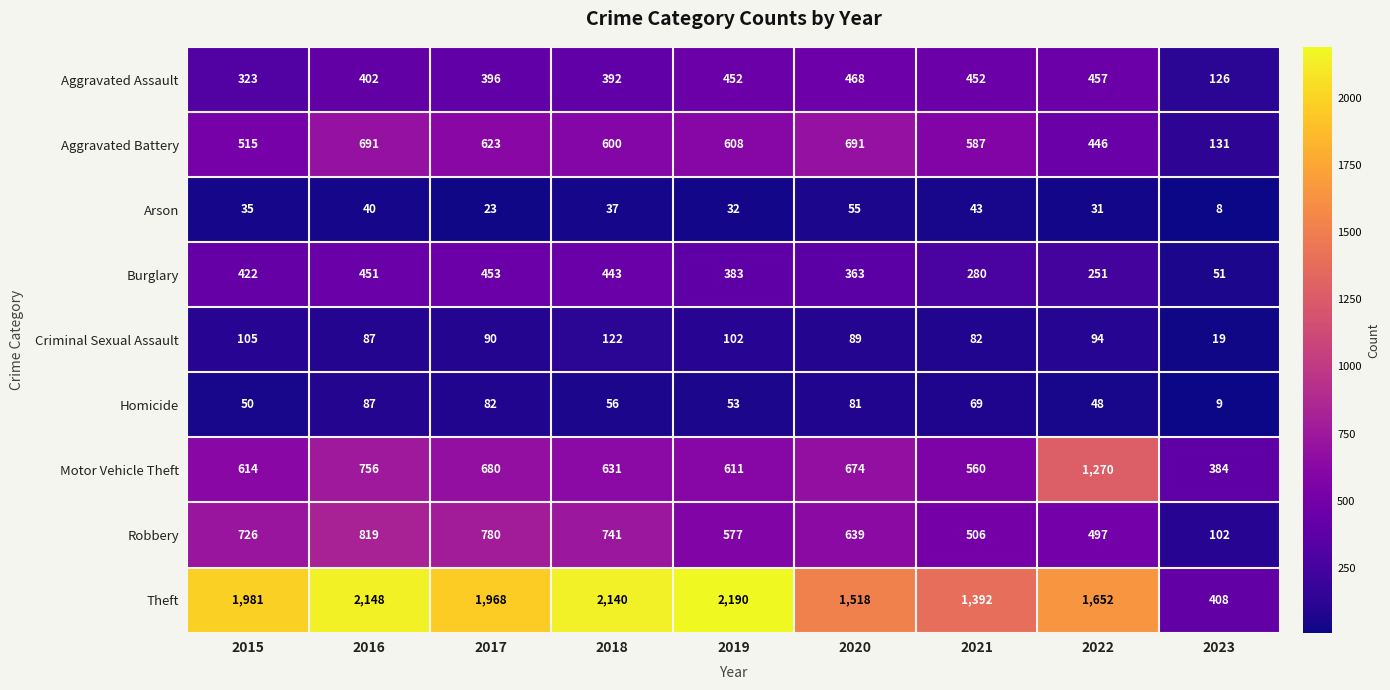

What is the spread (max minus min) of values at 2019?

2158